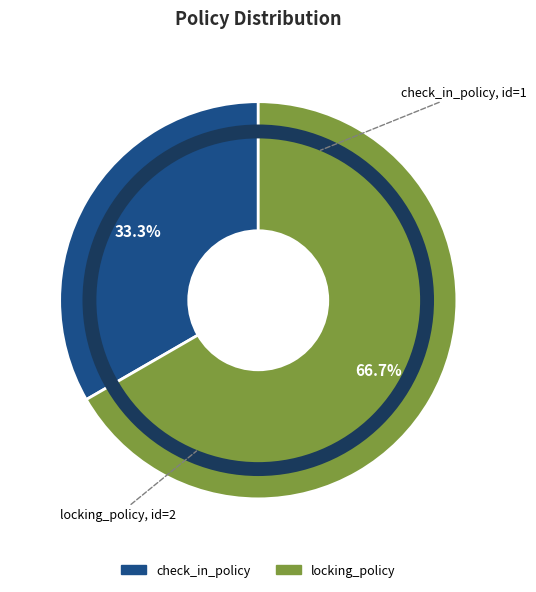

Which category has the biggest portion of the pie?

locking_policy